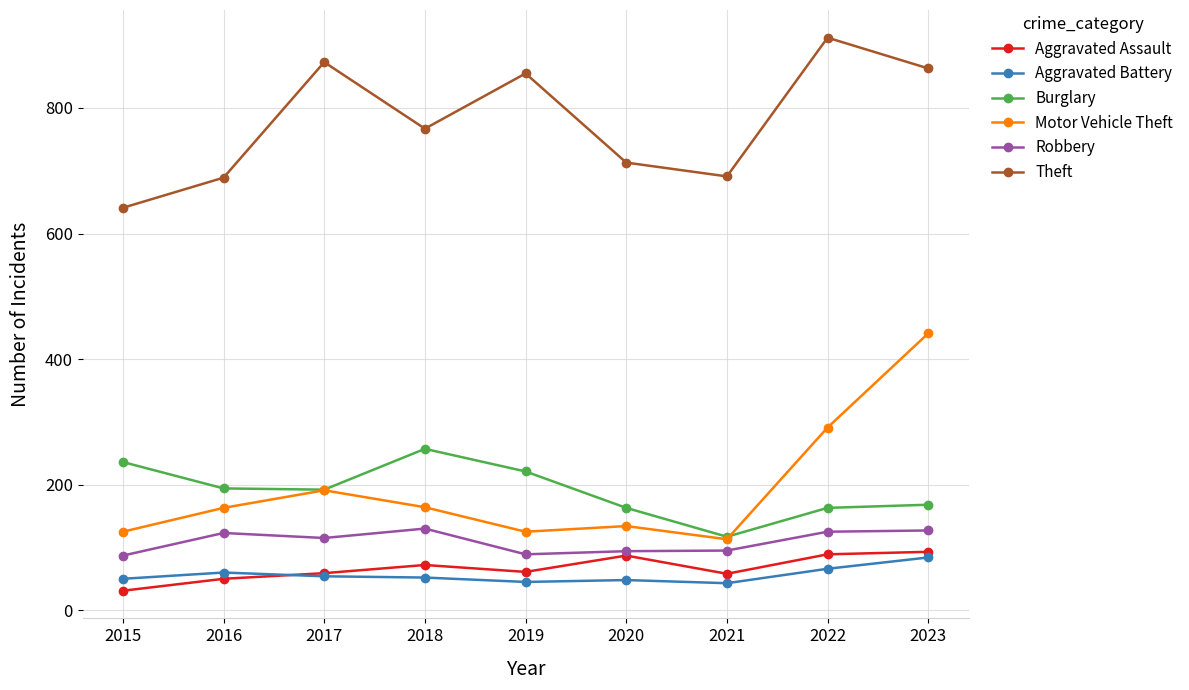

At which label does Aggravated Battery reach its peak?

2023